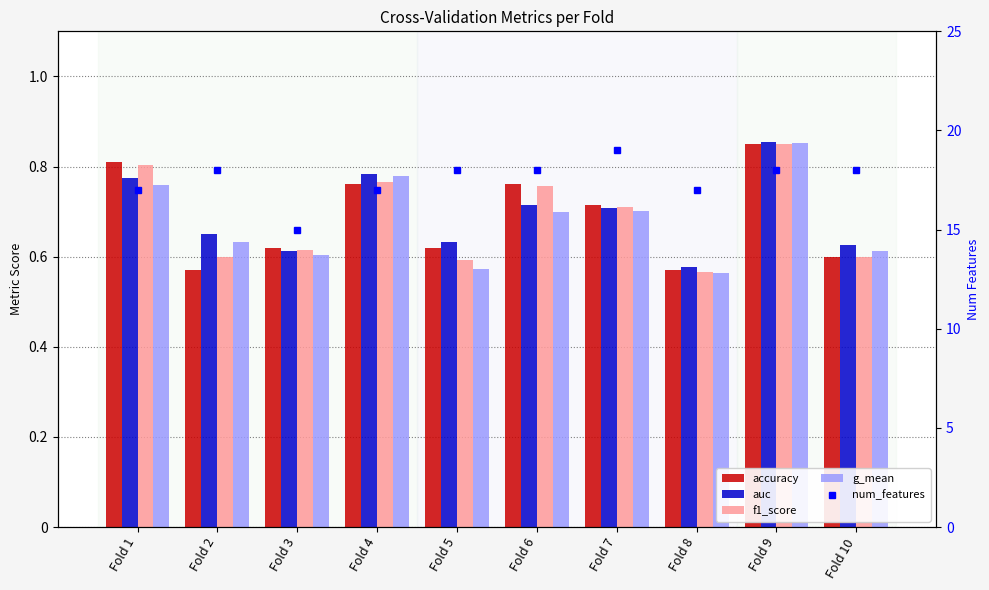

How many groups of bars are there?

10